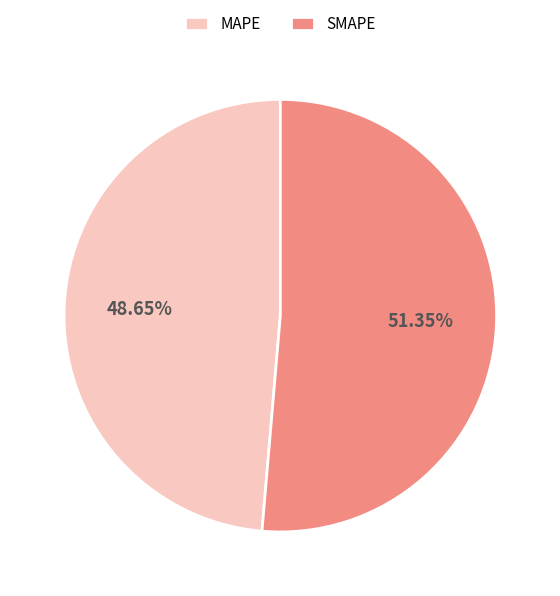

What is the total percentage of MAPE and SMAPE?

100.0%